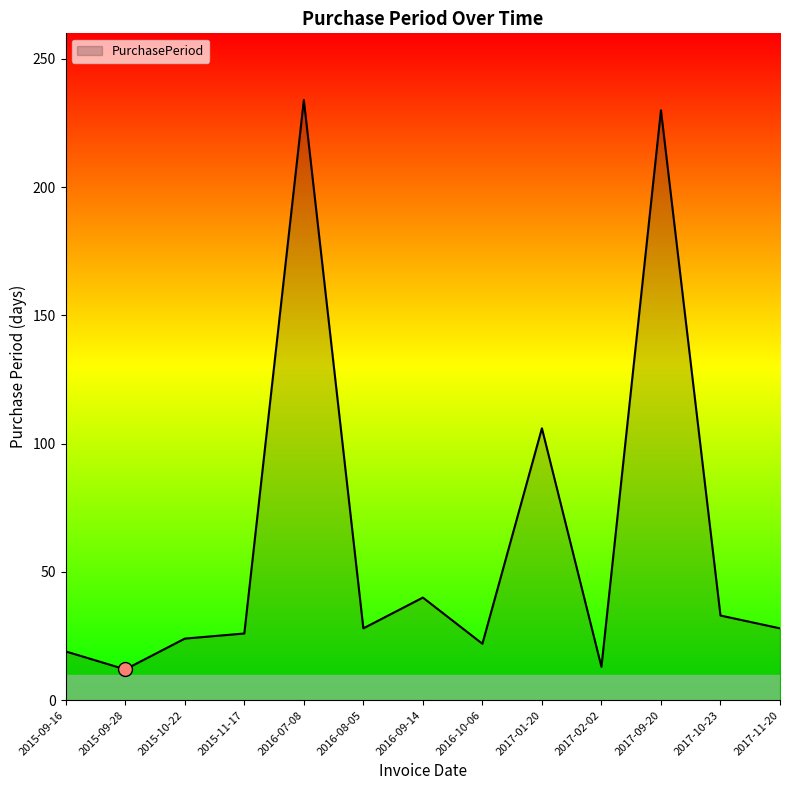

What is the ratio of the value at 2017-09-20 to the value at 2017-01-20?

2.2